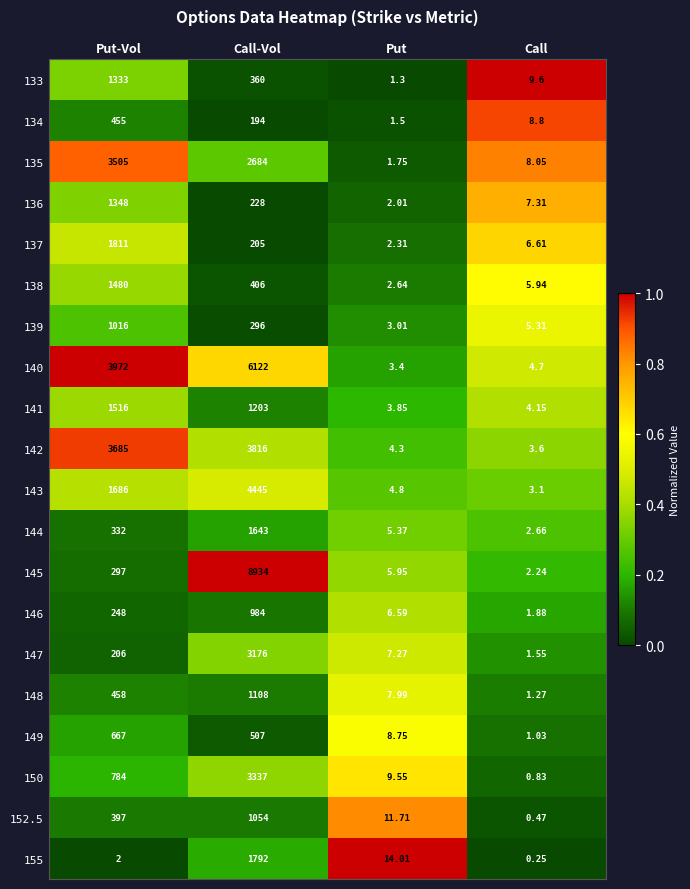

At which label is 135 closest to 1753?

Call-Vol